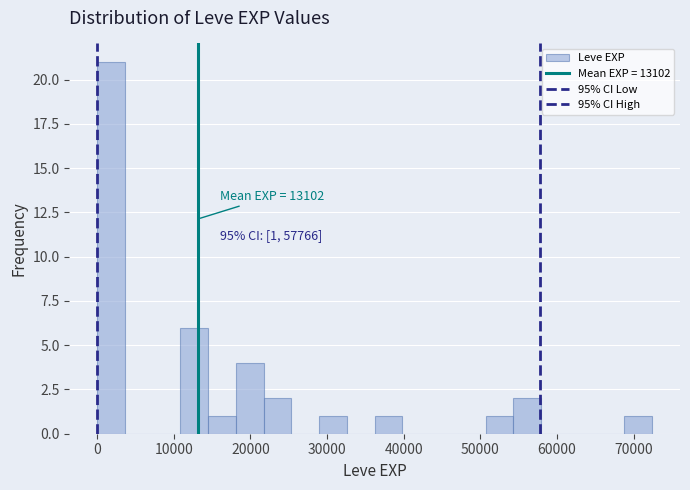

Around what value on the x-axis is the tallest bar? Give the approximate position of its centre, as read against the axis.

2000